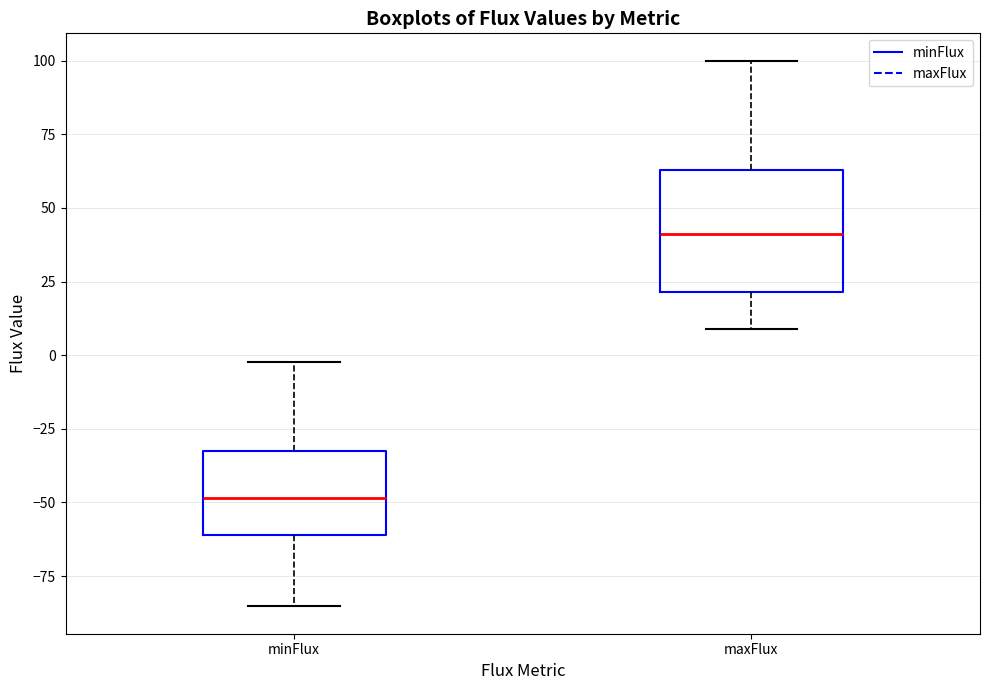

Which box's median line is the lowest?

minFlux